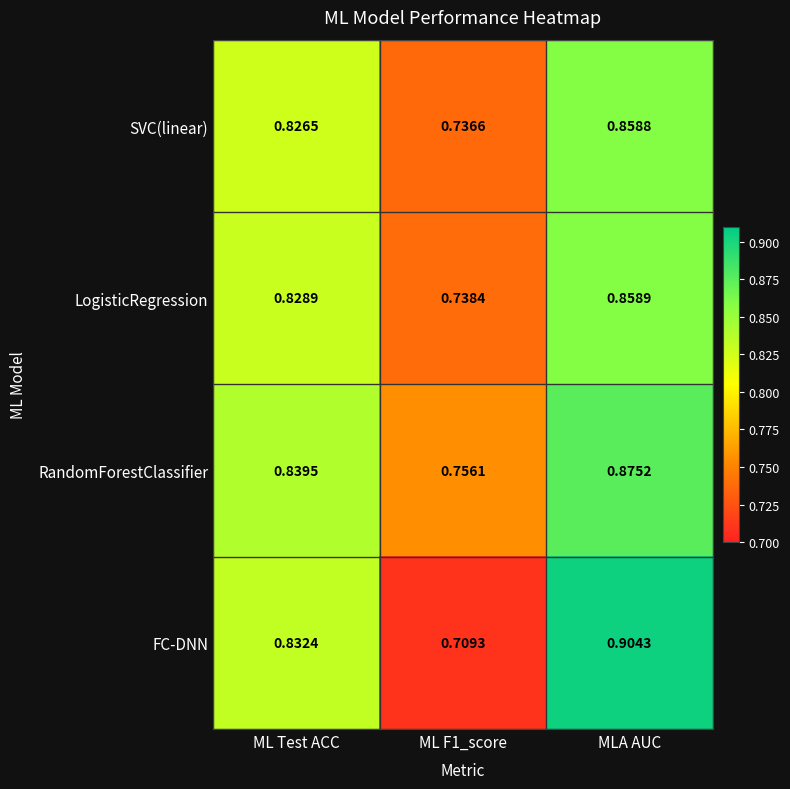

Is the value of RandomForestClassifier at ML F1_score greater than the value of SVC(linear) at MLA AUC?

No